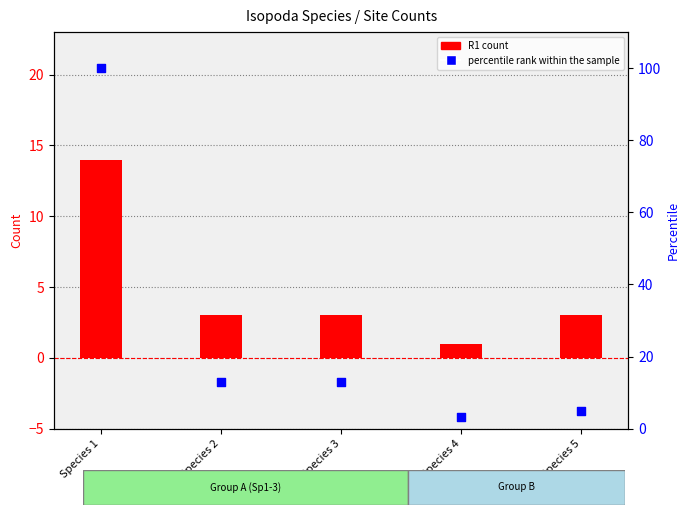

At which category is the sum across all series the highest?

Species 1